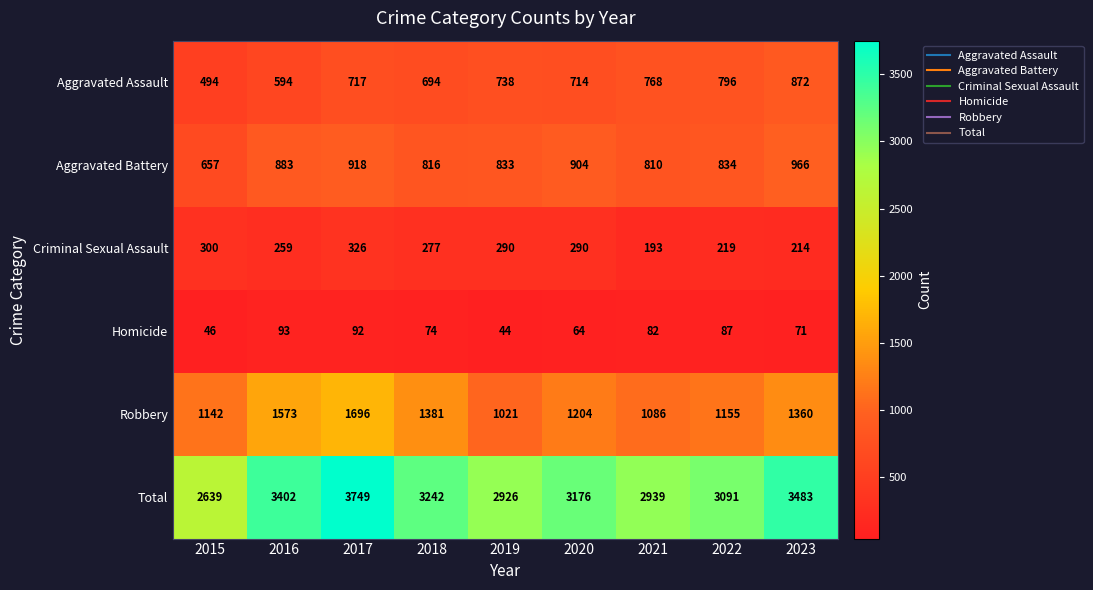

What is the difference between the Homicide values at 2021 and 2016?

11